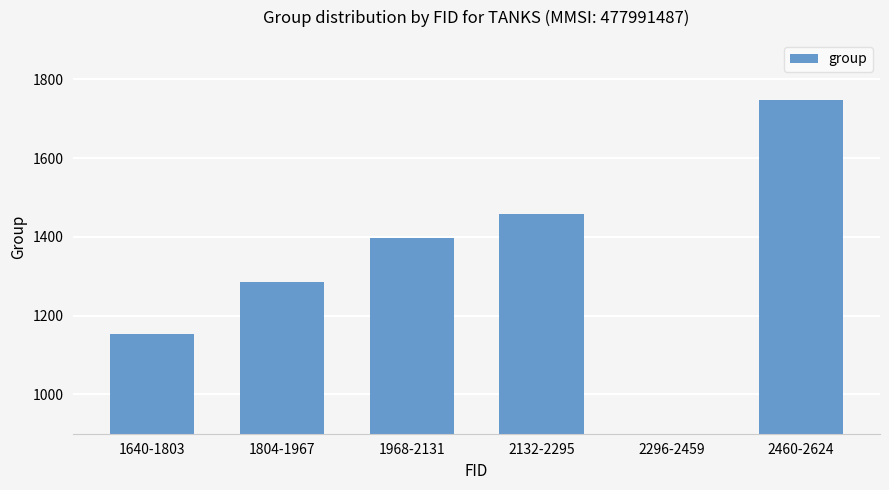

The chart shows a value of 642 at 1640-1803. True or false?

False